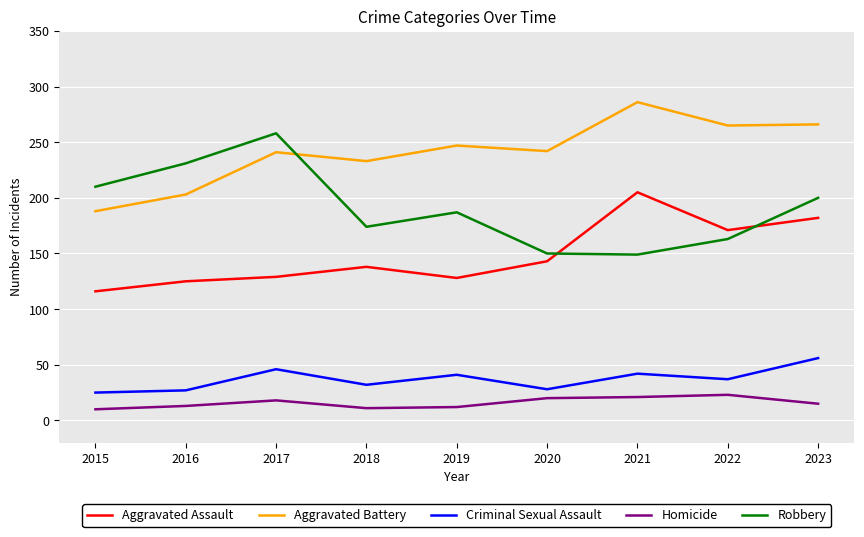

What is the greatest value displayed?

286